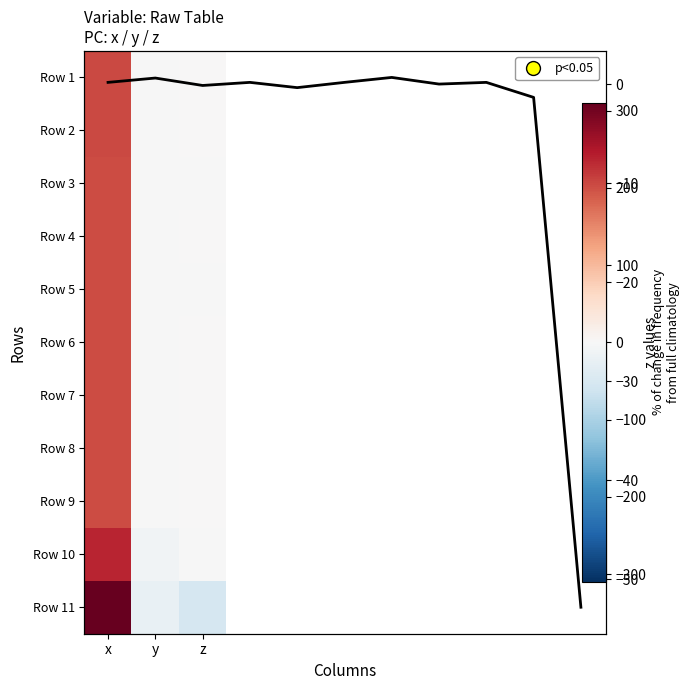

Between y and z, which series saw the biggest shift?

Row 11